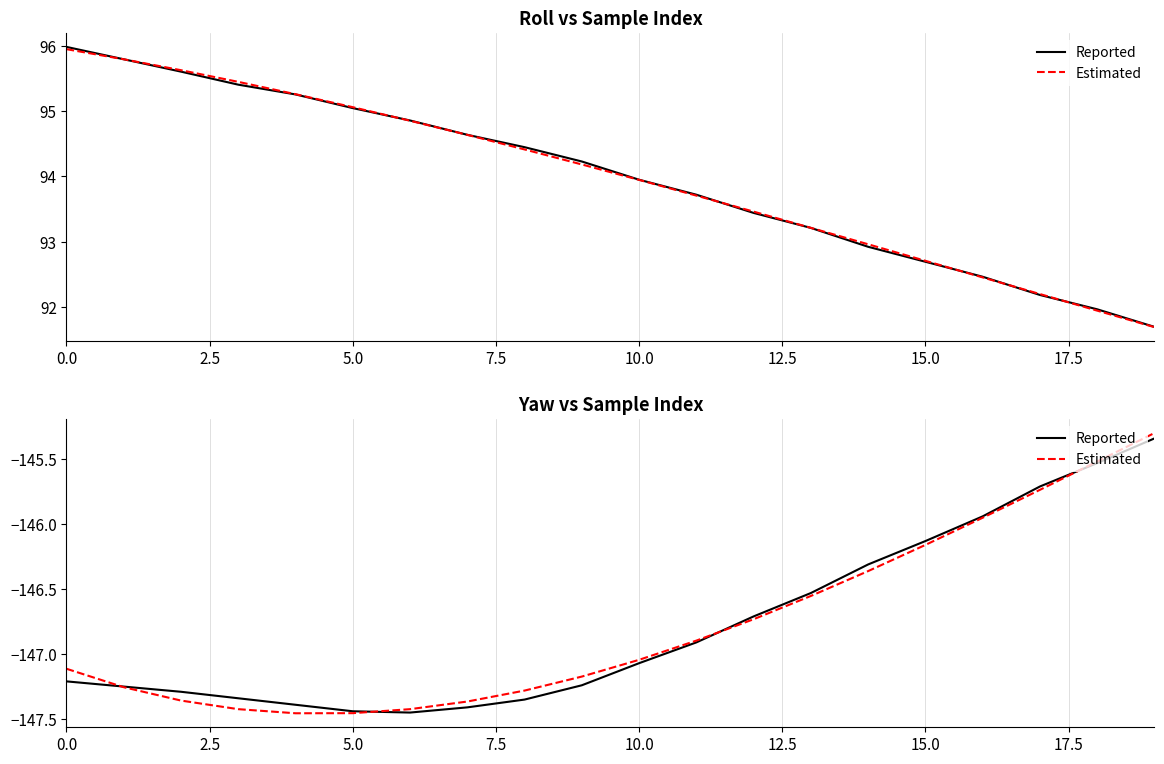

Which series has the widest spread of values?

Estimated